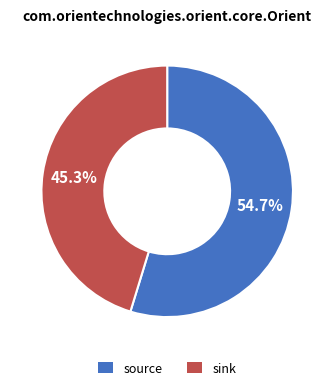

True or false: source accounts for 65% of the total.

False